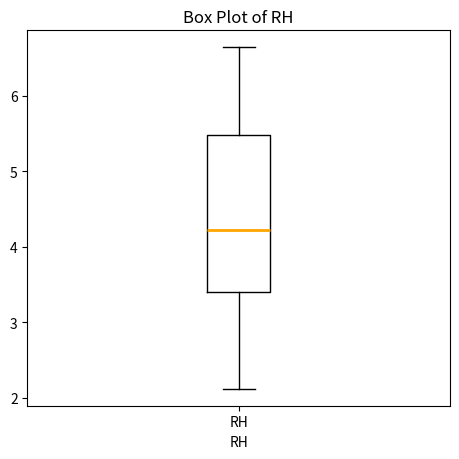

Read this box plot against the y-axis: the position of the median line, the range covered by the box, and the ends of both whiskers. The values are not printed on the chart, so give them approximately, as read against the axis.

median 4.2, box 3.4 to 5.5, whiskers 2.1 to 6.6